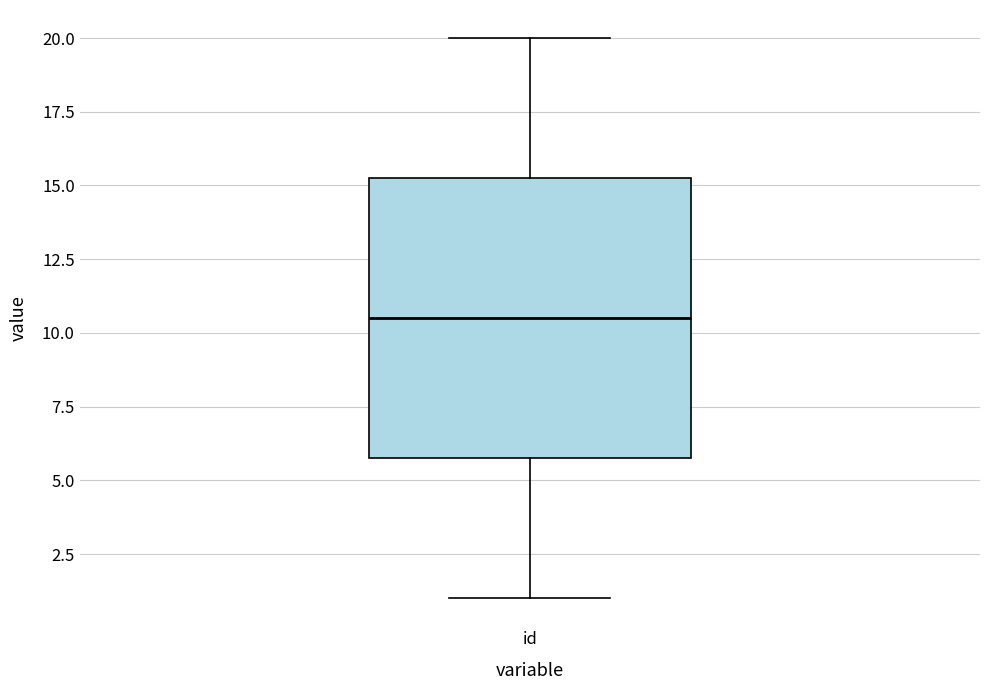

Where does the median line of the box for id sit on the y-axis? The values are not printed on the chart, so give them approximately, as read against the axis.

10.5